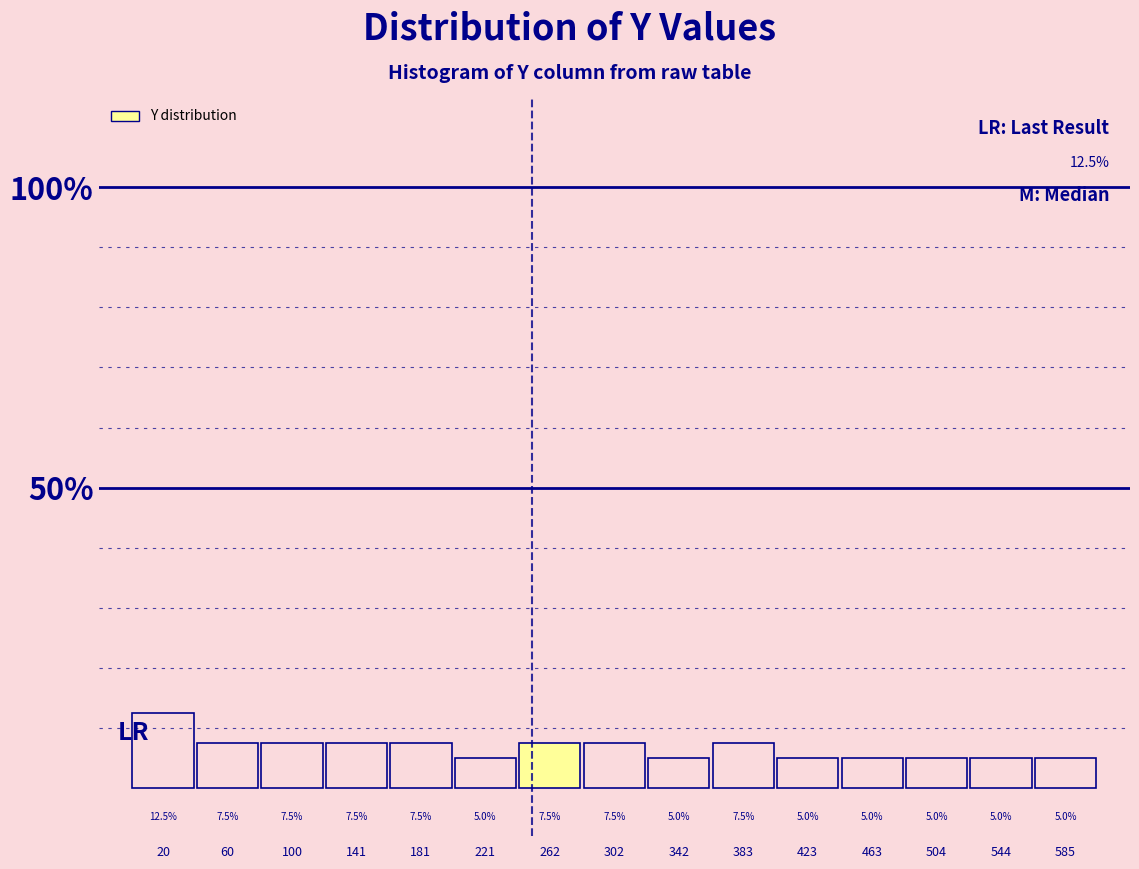

How tall is the bar that spans 40 to 80 on the x-axis? The bar edges are not printed on the chart, so give them approximately, as read against the axis.

7.5